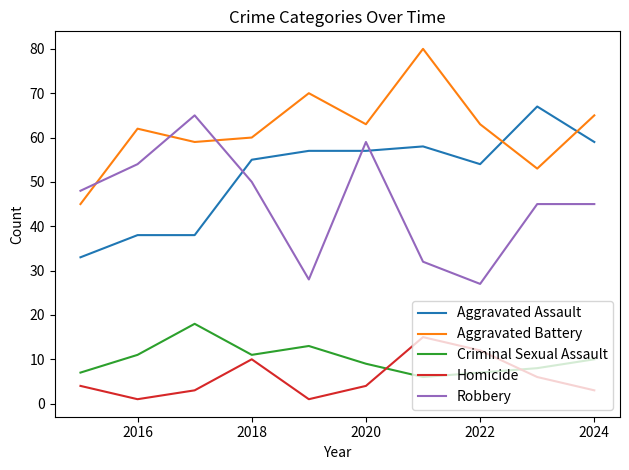

What is the lowest value of the Robbery series?

27